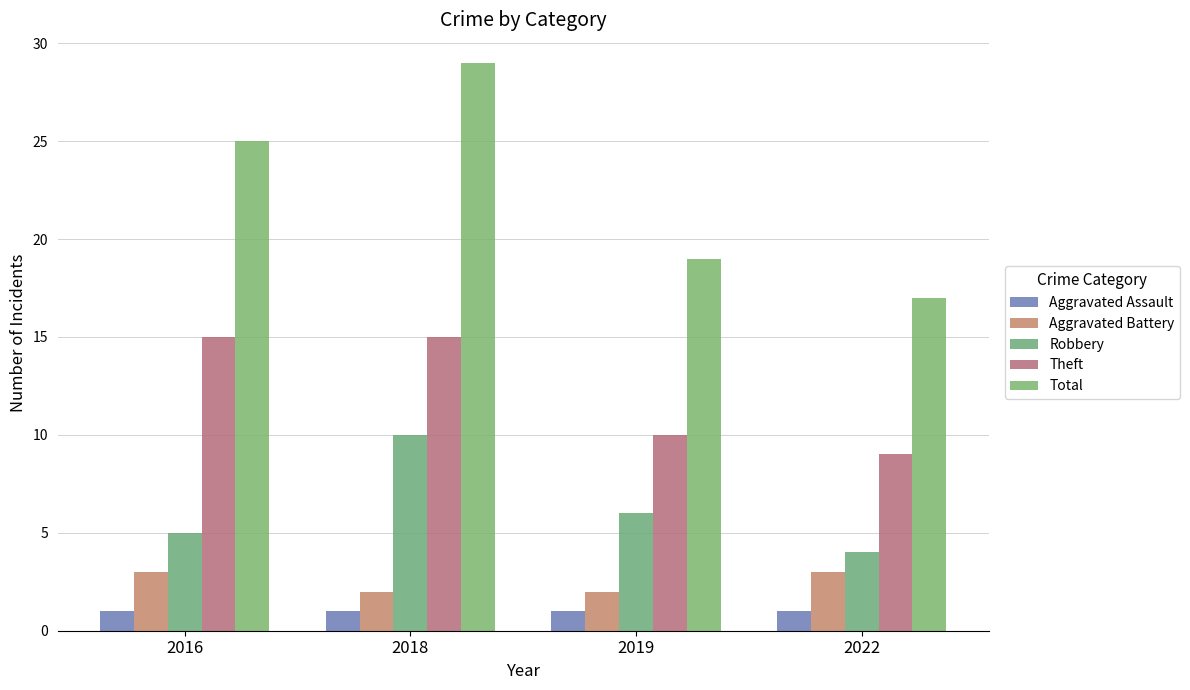

Between 2018 and 2019, which series saw the biggest shift?

Total